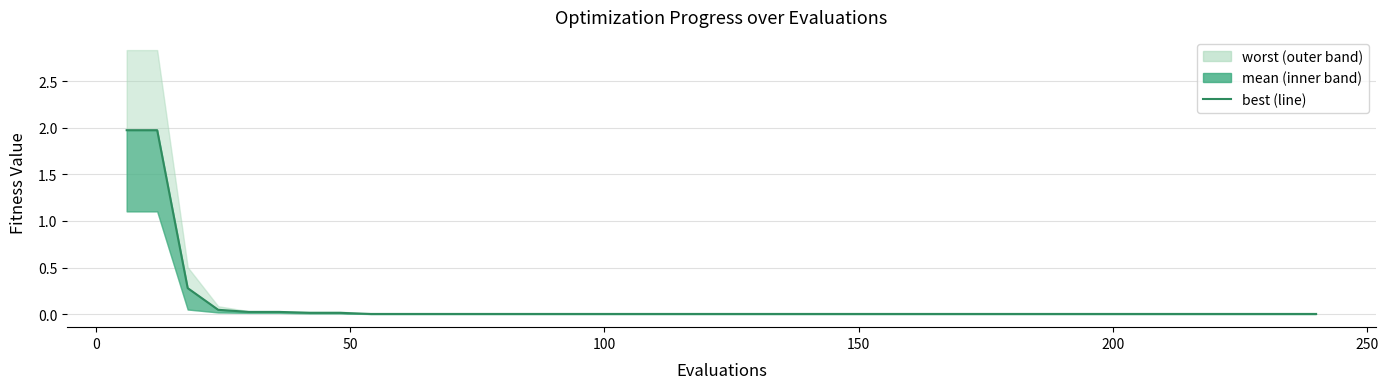

True or false: the data shows 0.0 at 9.

False